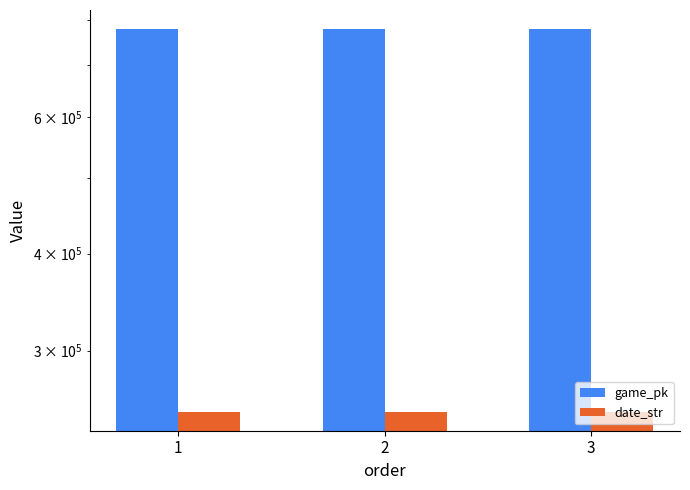

At which category is the sum across all series the highest?

3